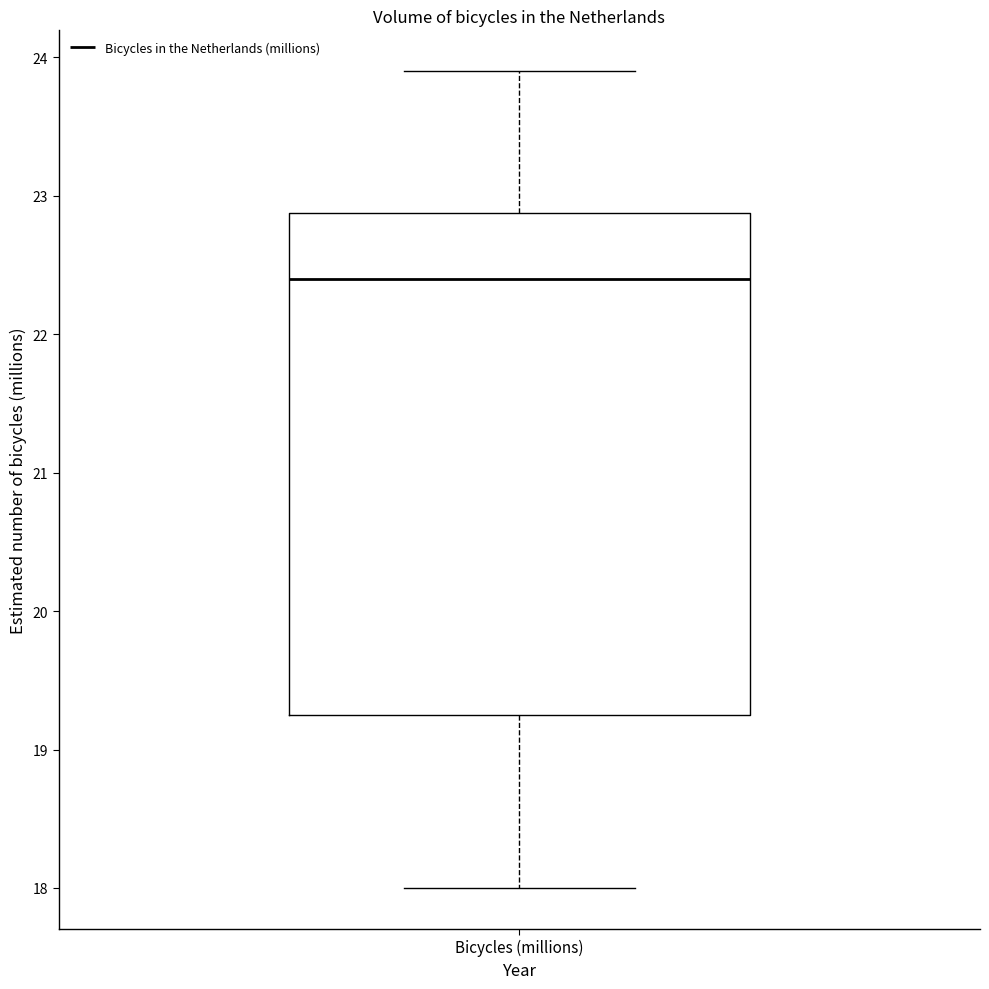

Where does the median line of the box for Bicycles (millions) sit on the y-axis? The values are not printed on the chart, so give them approximately, as read against the axis.

22.4